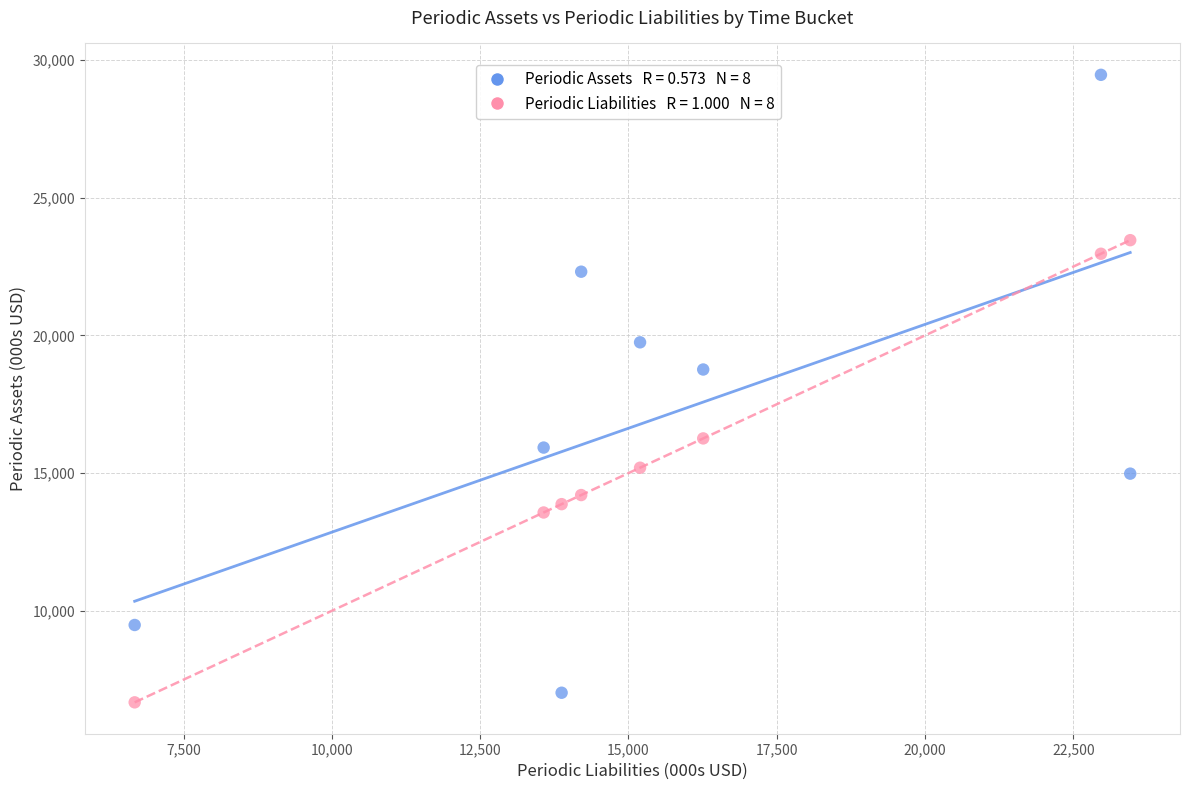

Across all data points, what is the range of Y values (max minus min)?

22792.1